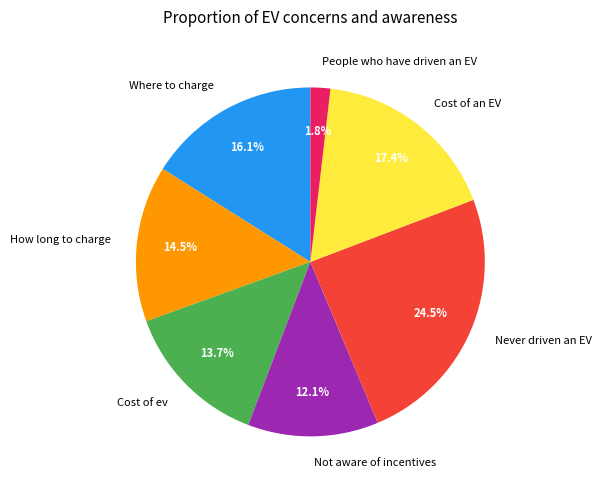

Between Where to charge and How long to charge, which is larger?

Where to charge